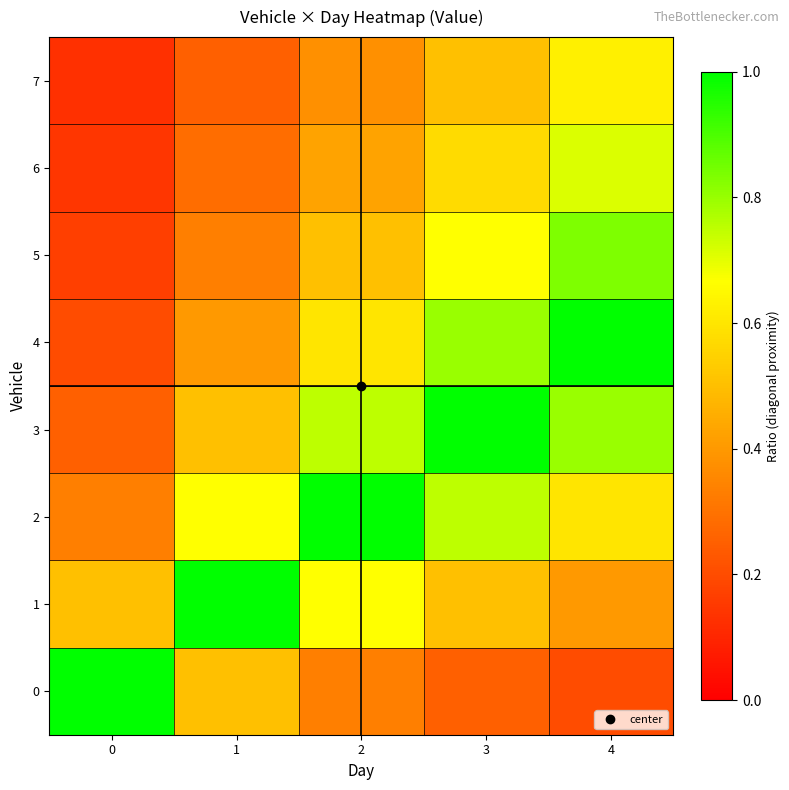

Reading right to left, list all the values displayed in this chart.

0: 4=0.2	3=0.2	2=0.3	1=0.5	0=1.0
1: 4=0.4	3=0.5	2=0.7	1=1.0	0=0.5
2: 4=0.6	3=0.8	2=1.0	1=0.7	0=0.3
3: 4=0.8	3=1.0	2=0.8	1=0.5	0=0.2
4: 4=1.0	3=0.8	2=0.6	1=0.4	0=0.2
5: 4=0.8	3=0.7	2=0.5	1=0.3	0=0.2
6: 4=0.7	3=0.6	2=0.4	1=0.3	0=0.1
7: 4=0.6	3=0.5	2=0.4	1=0.2	0=0.1